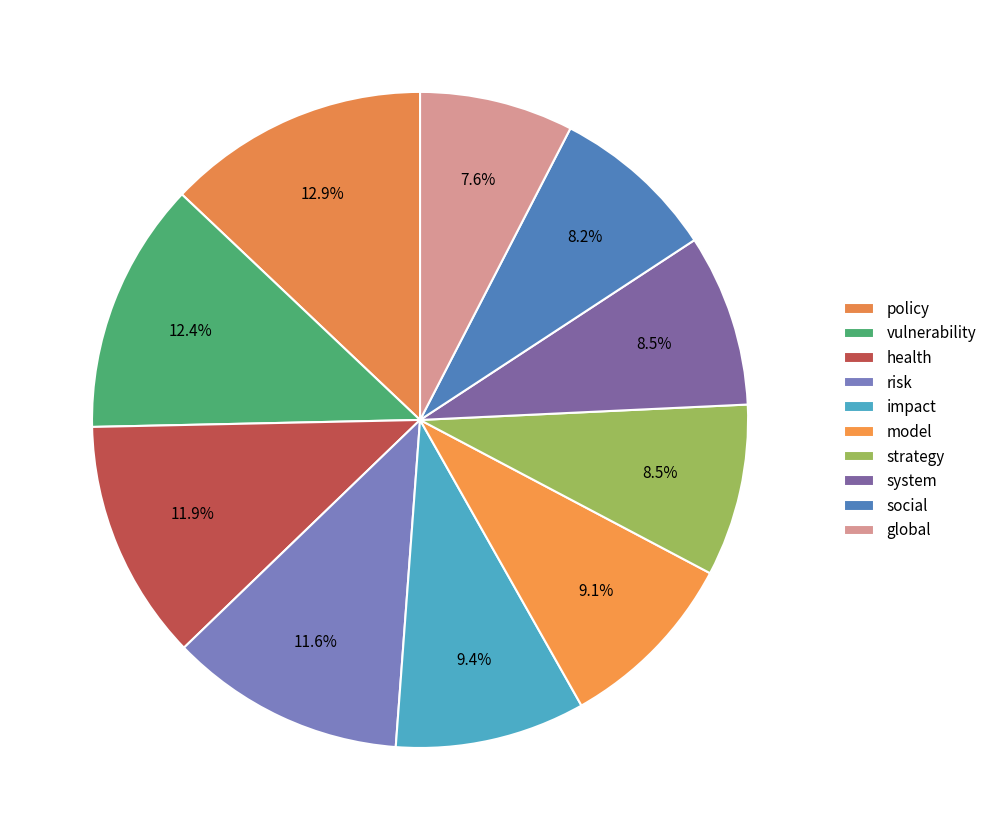

Rank the categories by value from lowest to highest.

global, social, strategy, system, model, impact, risk, health, vulnerability, policy